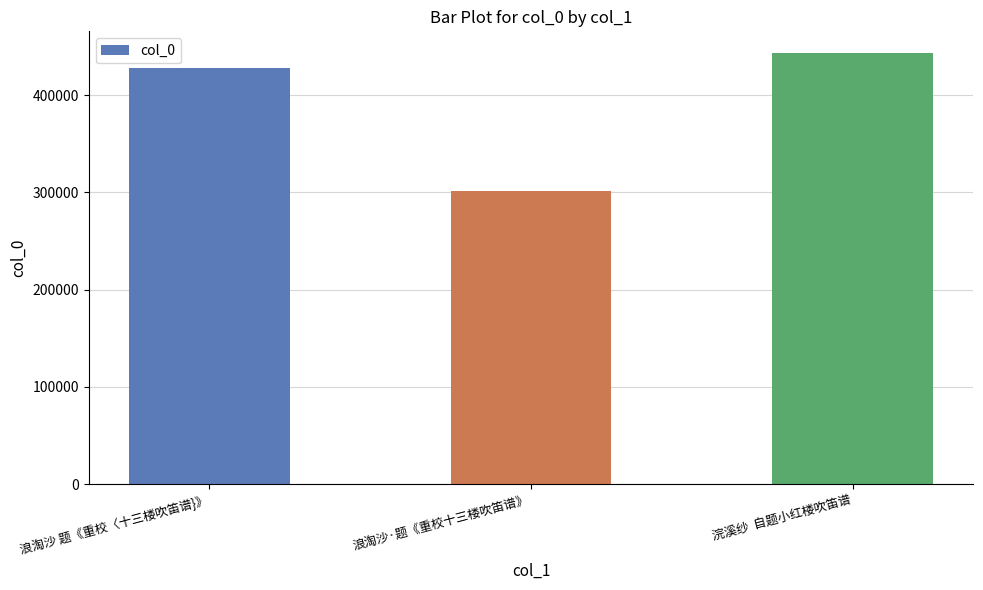

What is the approximate value at 浪淘沙·题《重校十三楼吹笛谱》, to the nearest 50?

301750